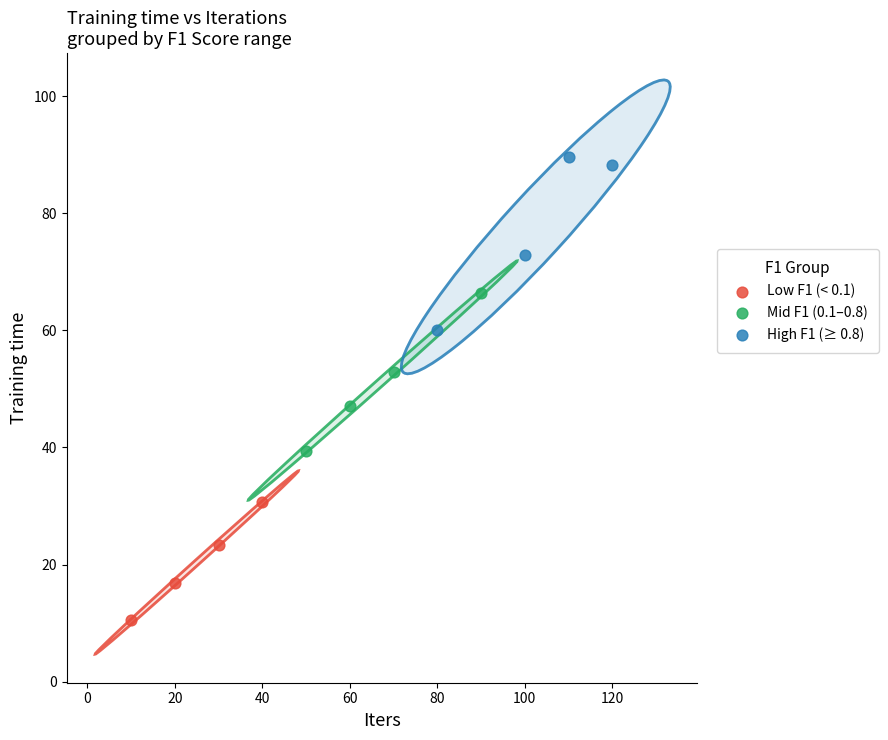

Which series reaches the minimum Y coordinate?

Low F1 (< 0.1)